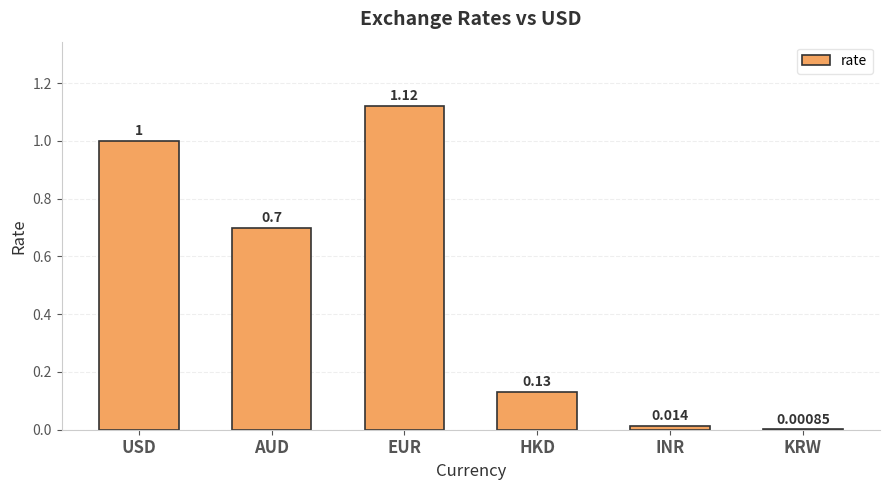

Which category has the highest value across all series?

EUR